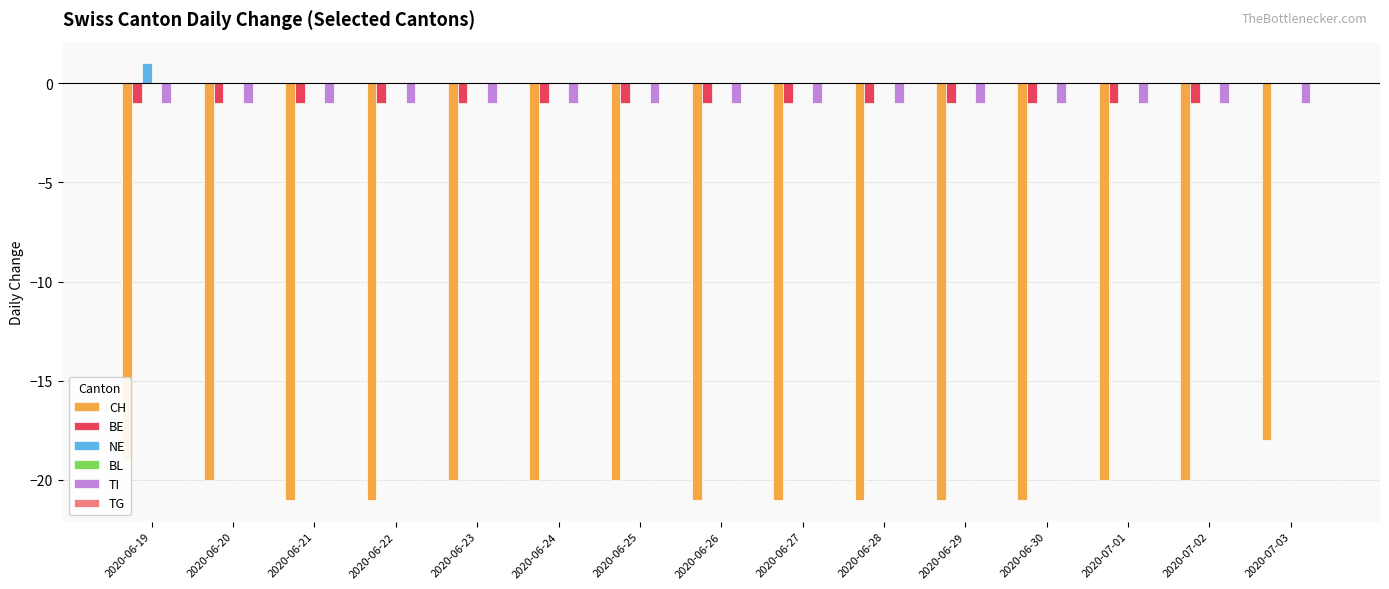

At which label does NE reach its peak?

2020-06-19